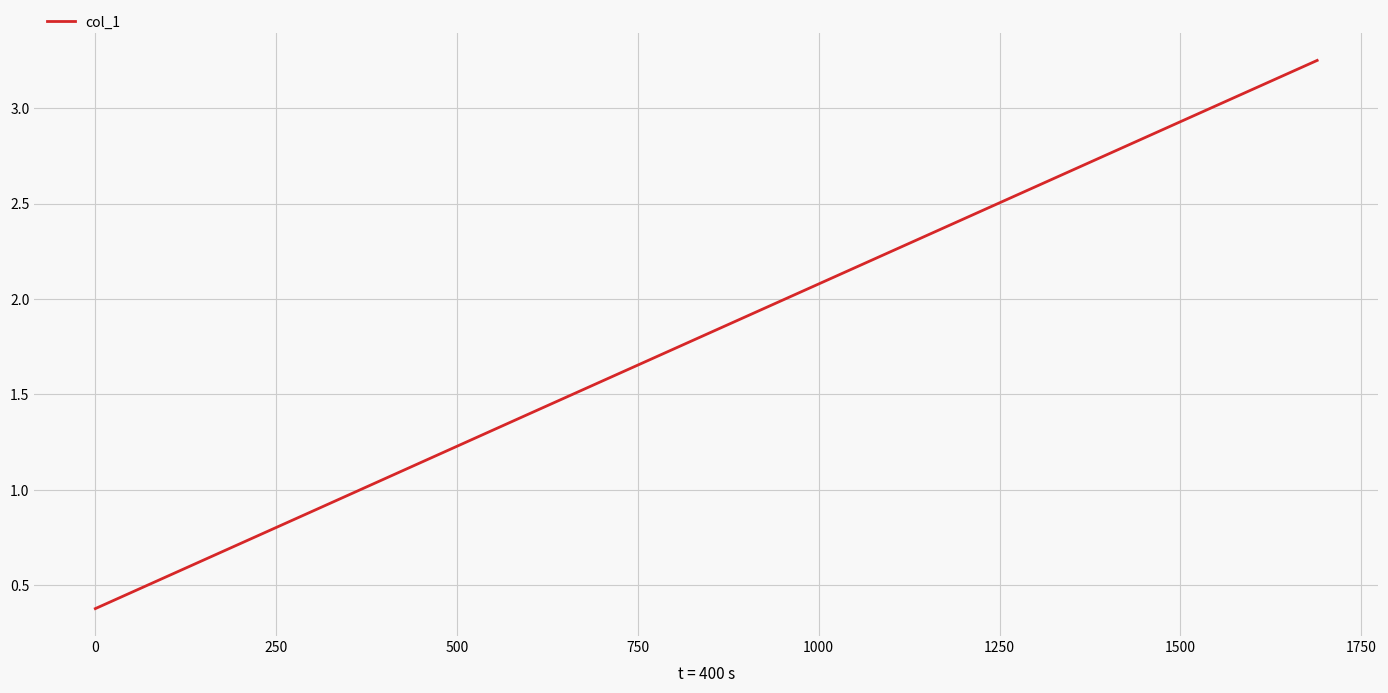

What is the minimum value shown in the chart?

0.4